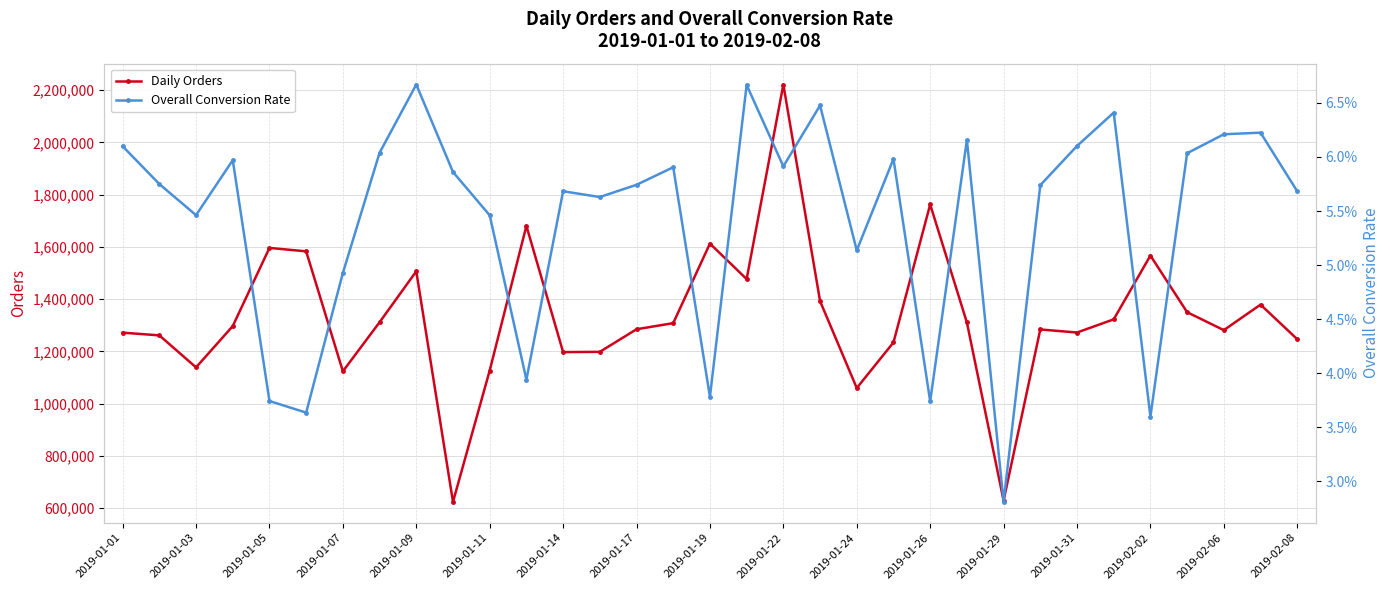

At which category does Daily Orders reach its first local valley?

2019-01-03